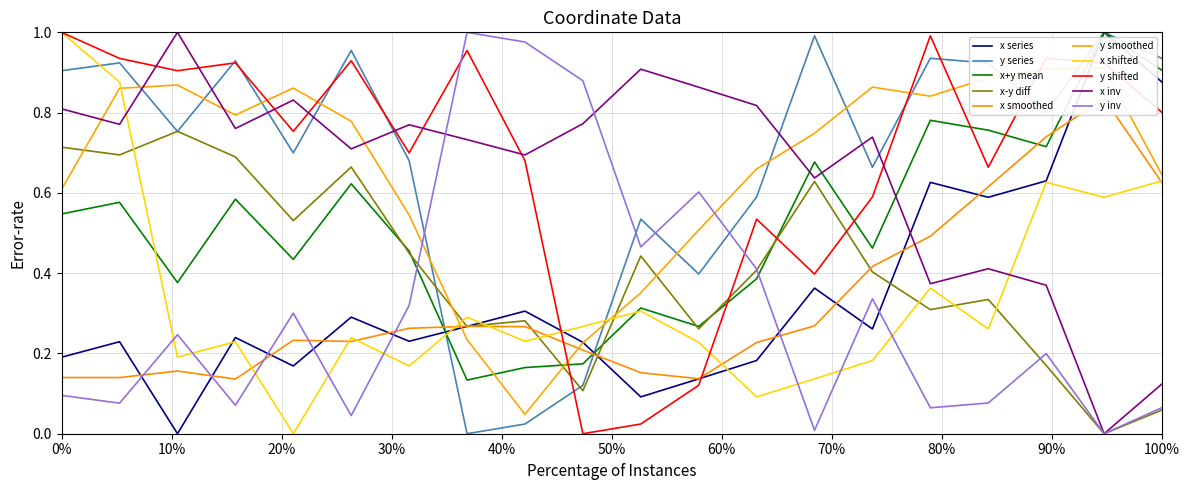

True or false: y and x intersect in this chart.

True